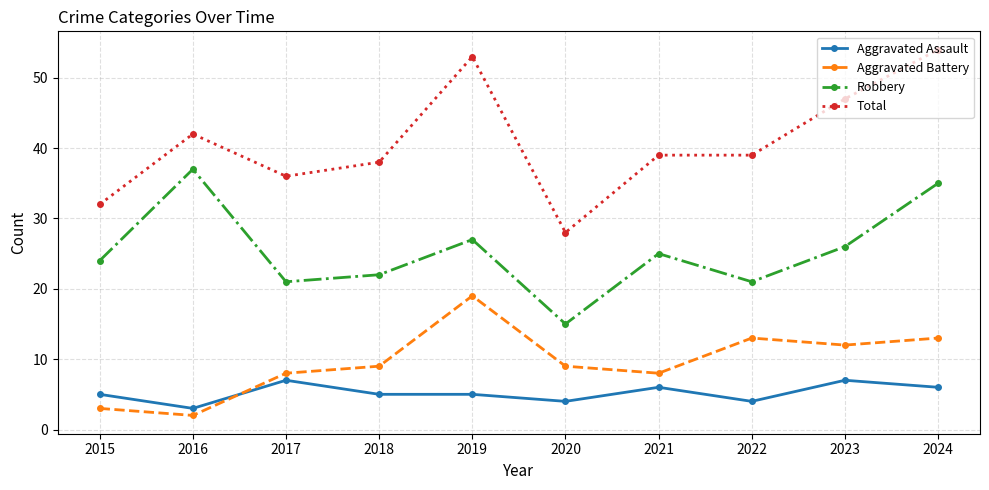

Rank the series by their maximum value, from highest to lowest.

Total, Robbery, Aggravated Battery, Aggravated Assault